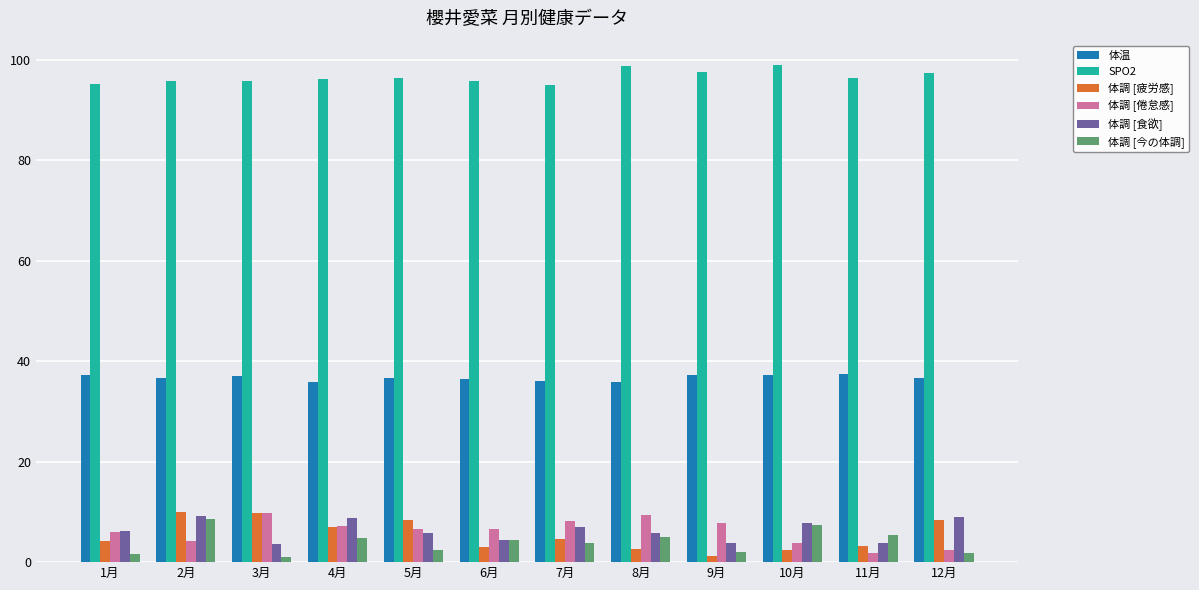

What is the average value of the 体温 series?

36.7